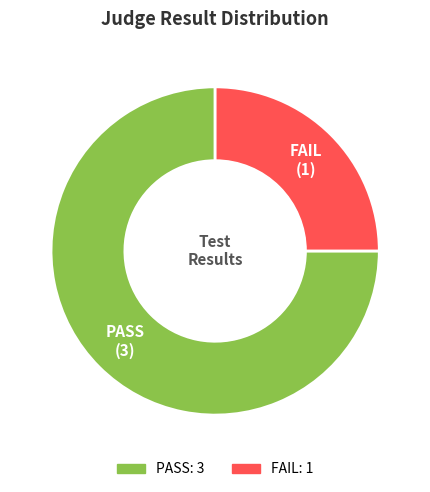

Is there any slice that represents more than half of the pie?

Yes